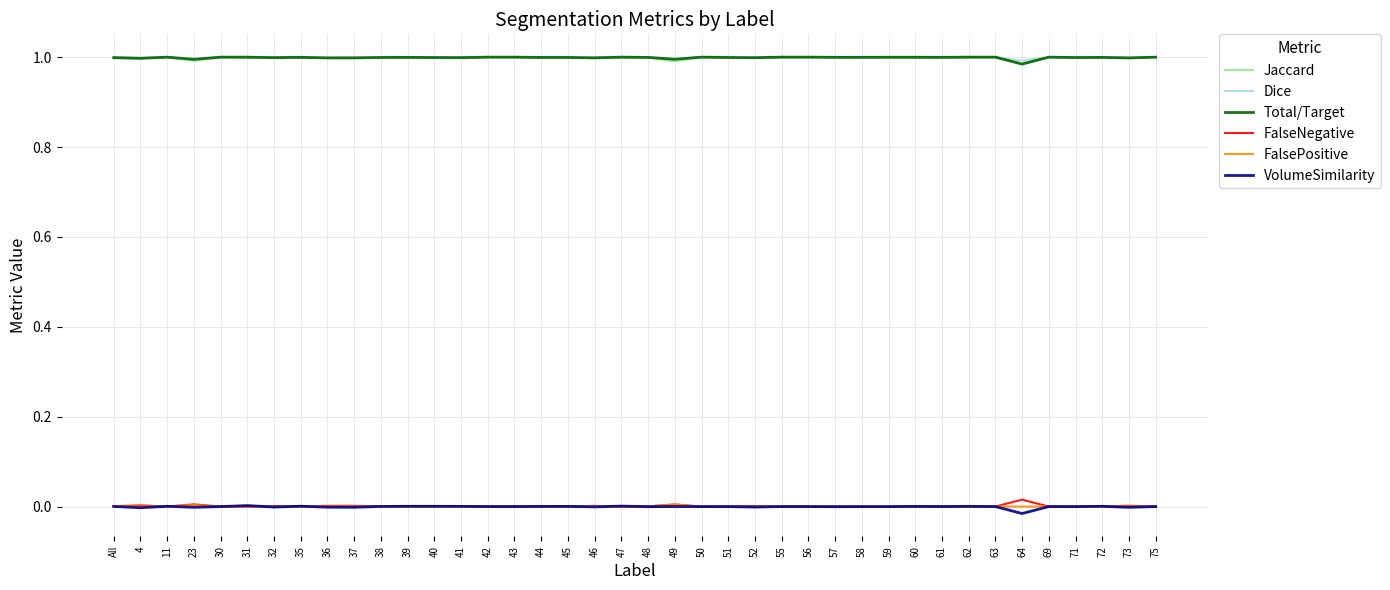

How many distinct data groups are displayed?

6